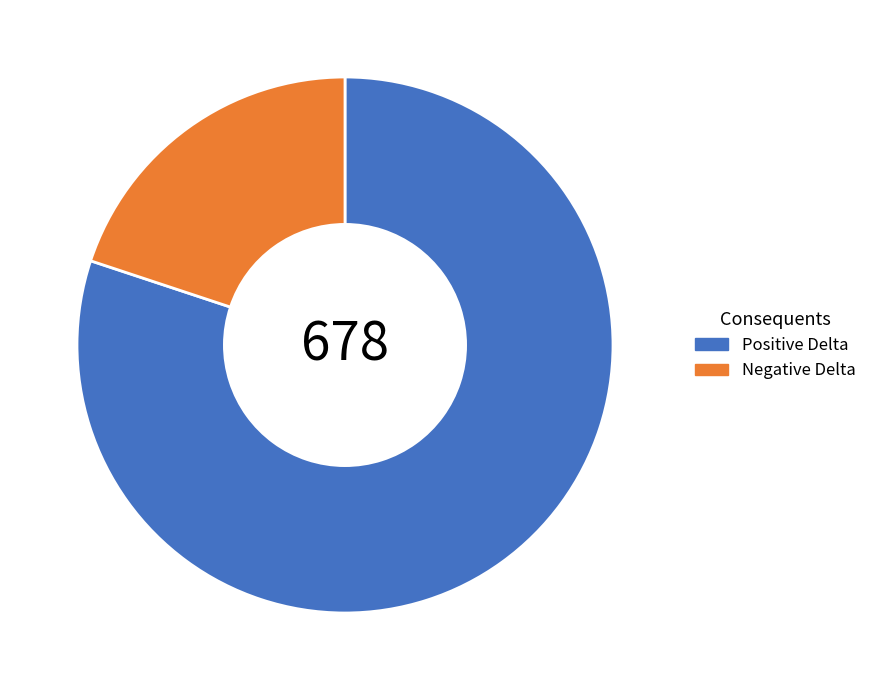

True or false: Negative Delta accounts for 34% of the total.

False